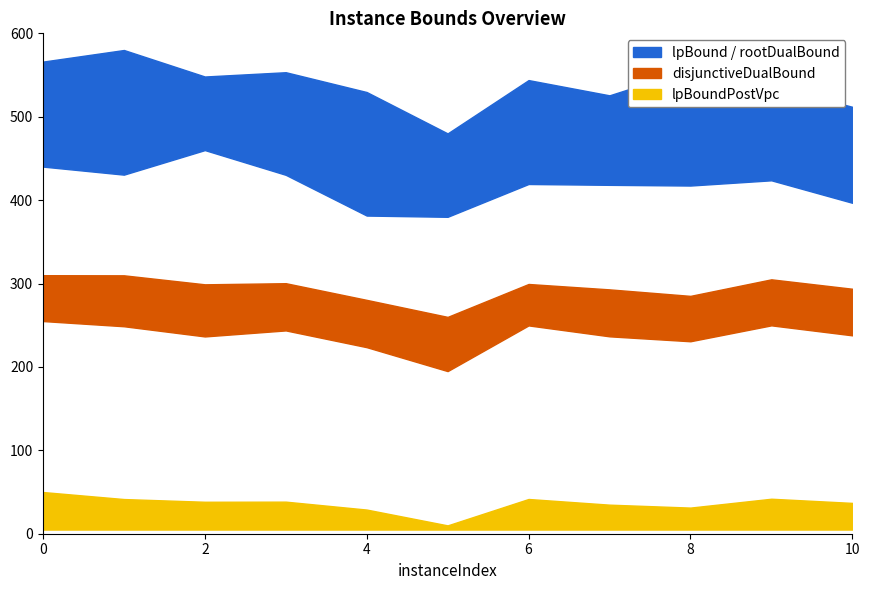

At which category does disjunctiveDualBound reach its first local peak?

3